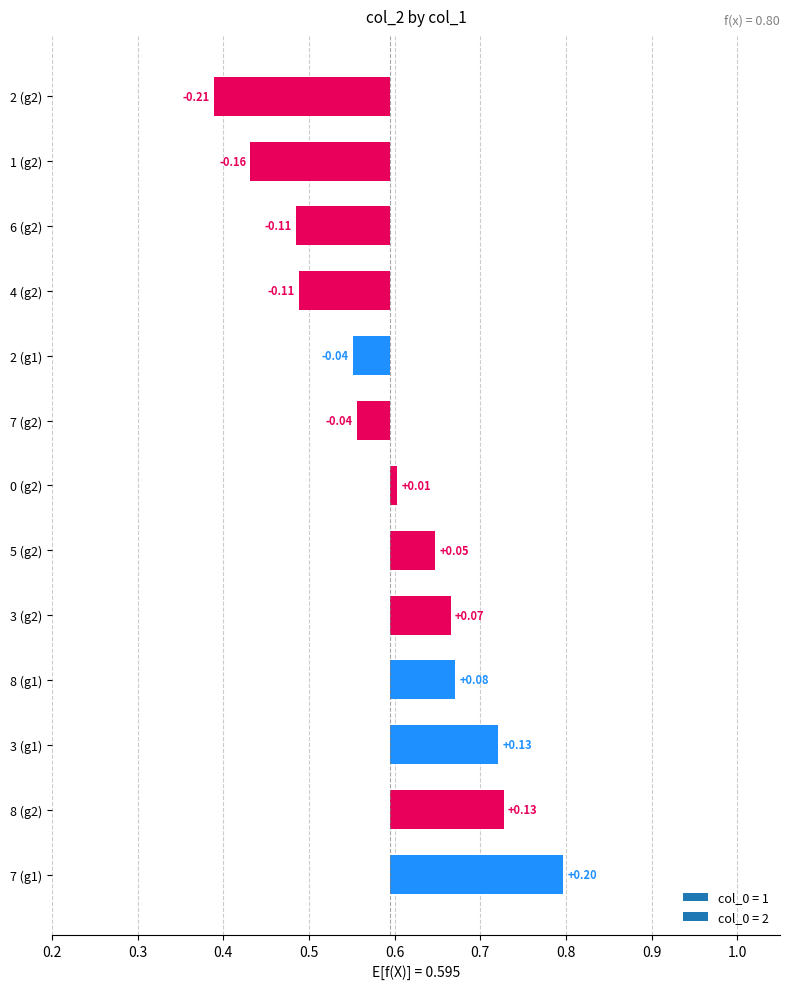

How many distinct data groups are displayed?

2